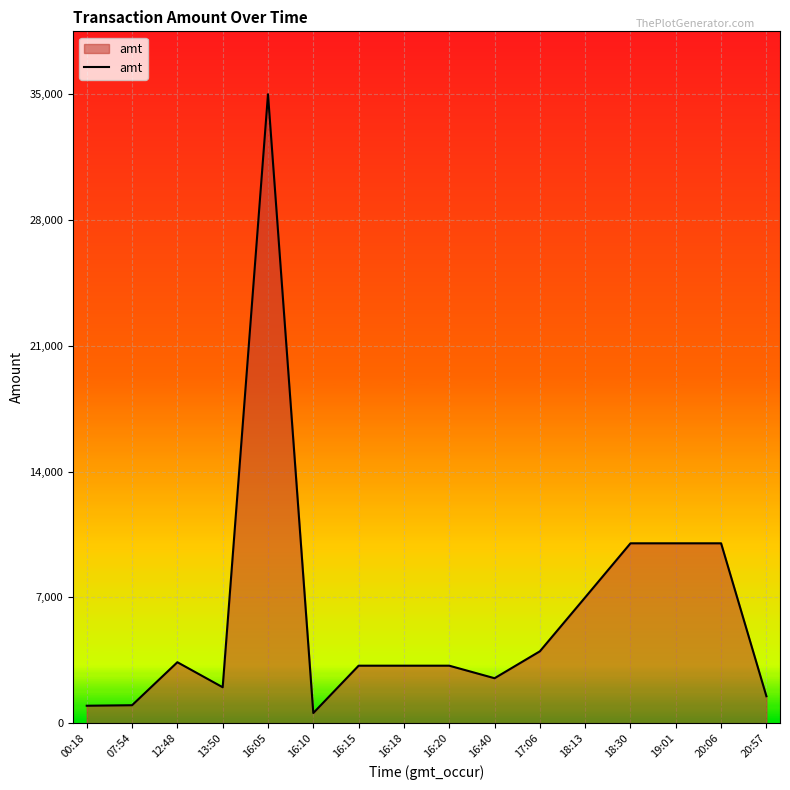

What is the change in value from 00:18 to 16:18?

+2228.5